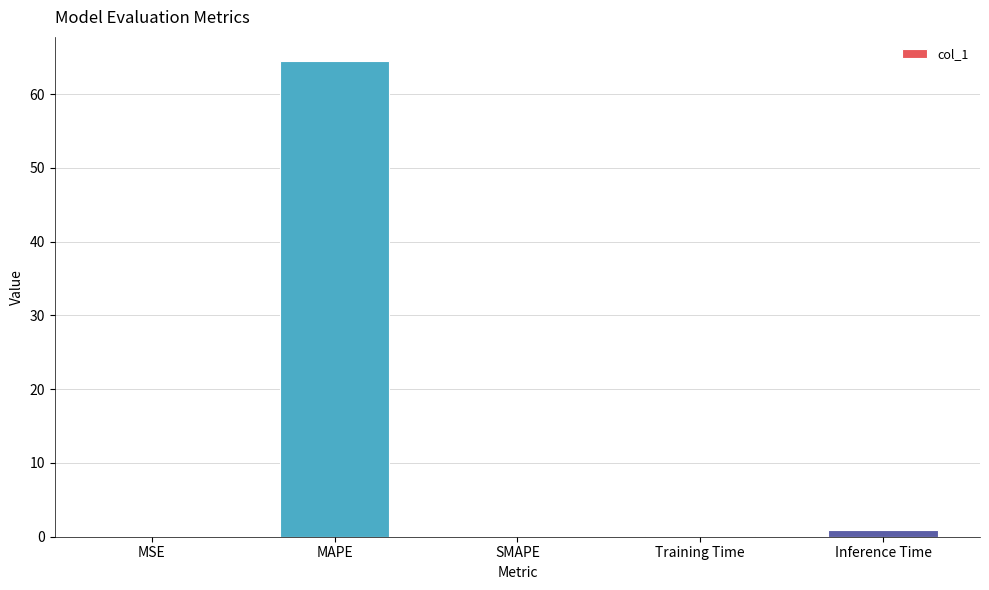

True or false: the data shows 64.5 at MAPE.

True